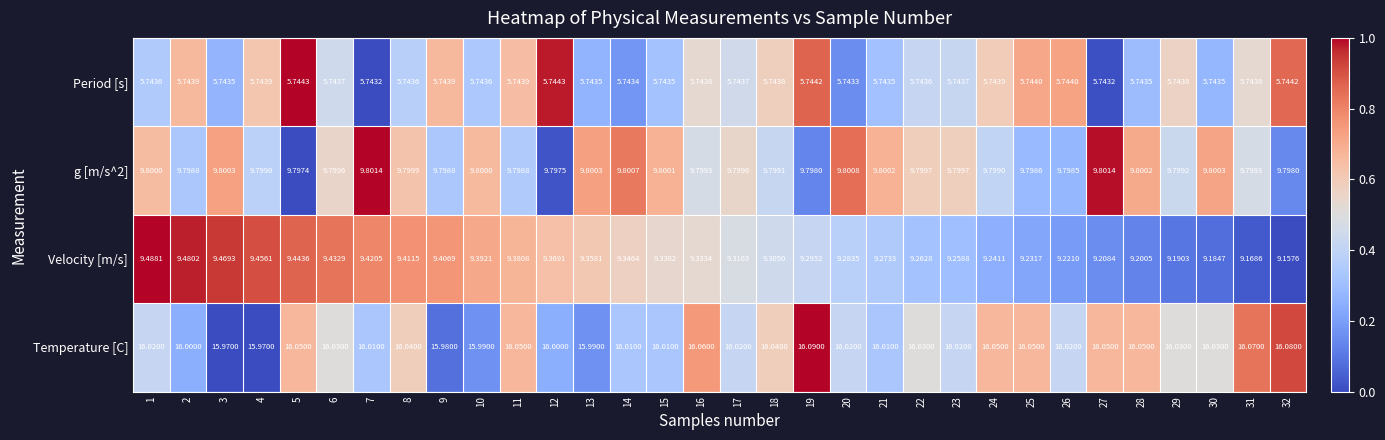

Which label corresponds to the largest value in the chart?

19